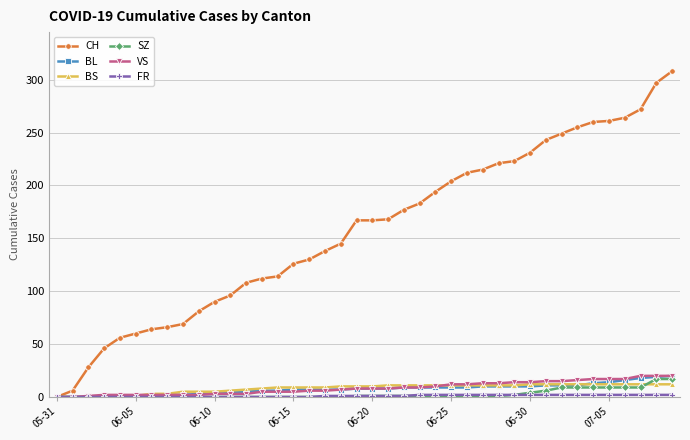

Which series has the largest range (max minus min)?

CH